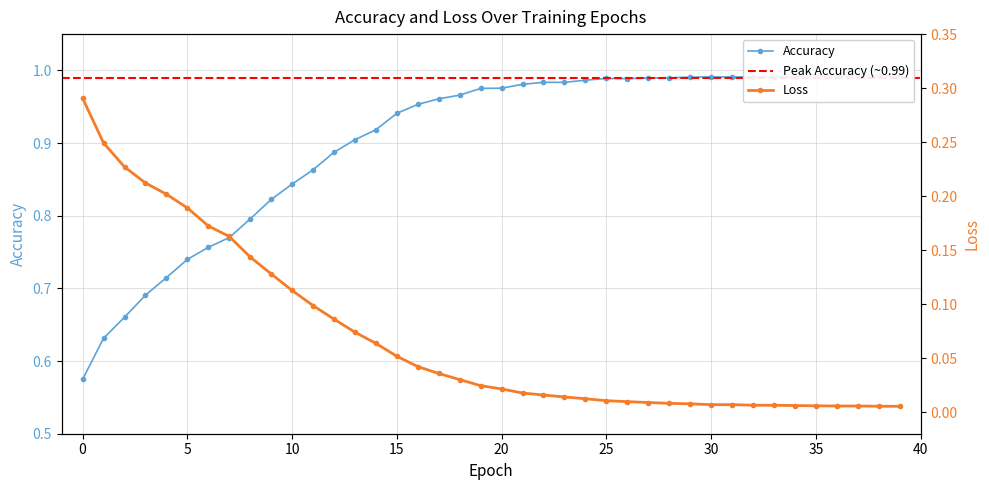

What is the lowest value of the accuracy series?

0.6